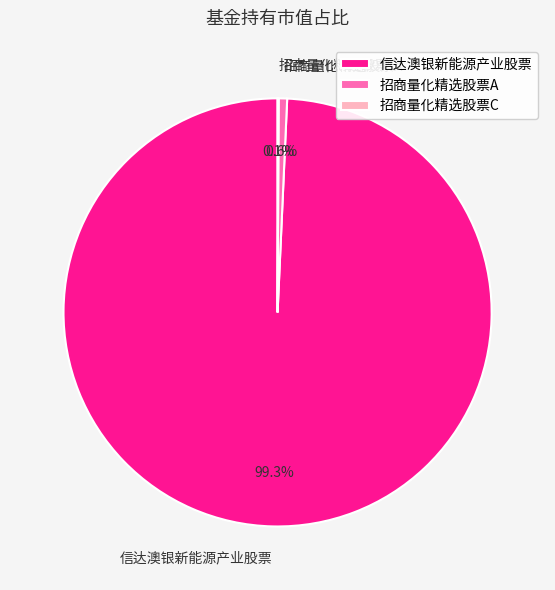

What is the largest slice in the pie chart?

信达澳银新能源产业股票